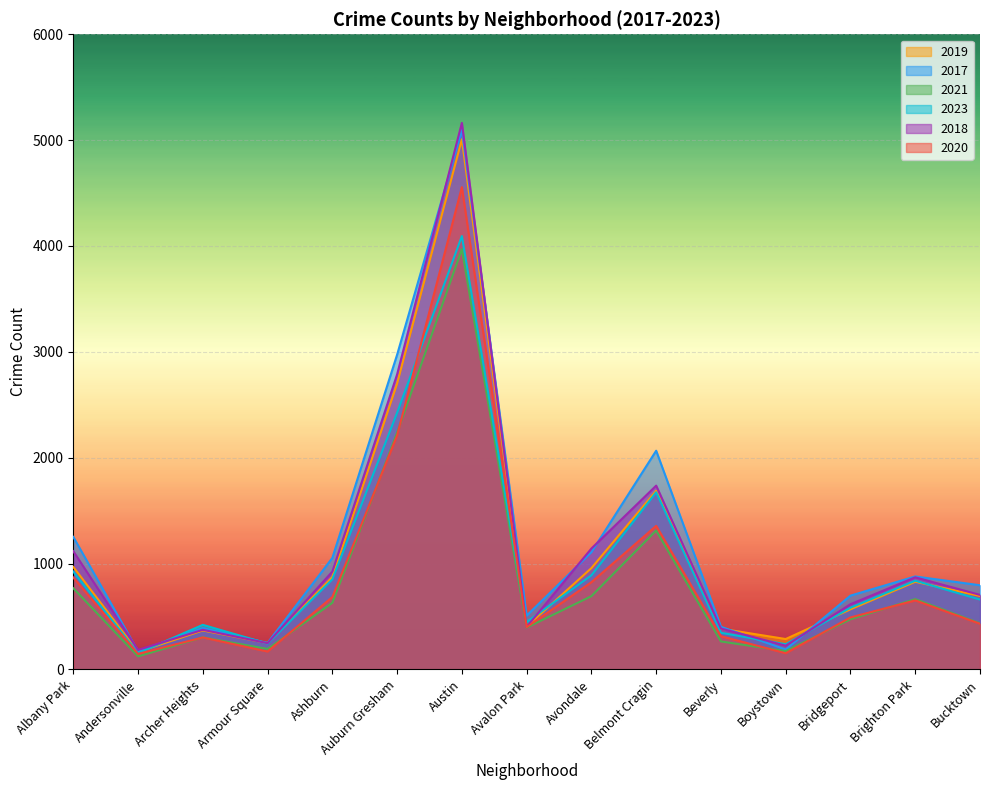

What position from the left is Avalon Park?

8